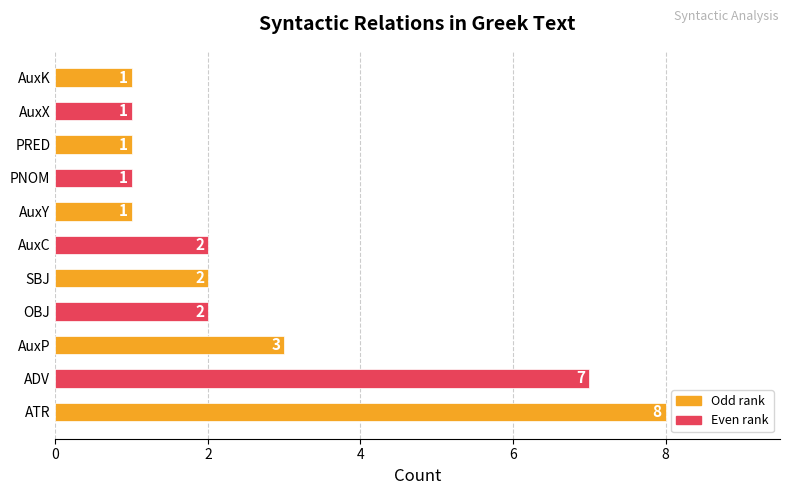

The value at AuxY is 2. True or false?

False